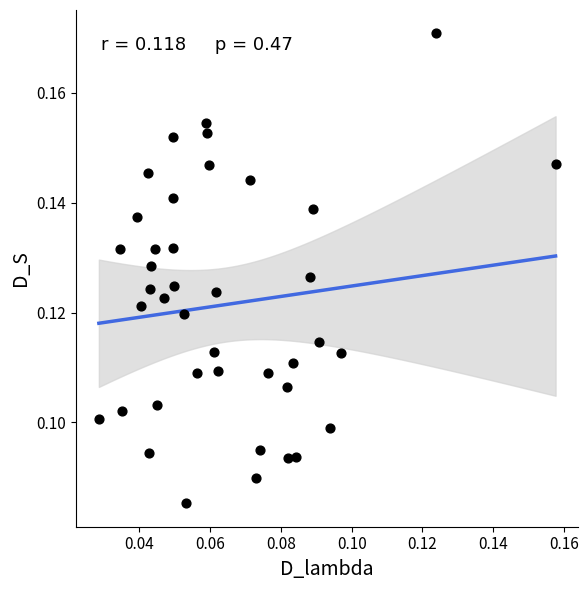

How many data points are displayed?

40